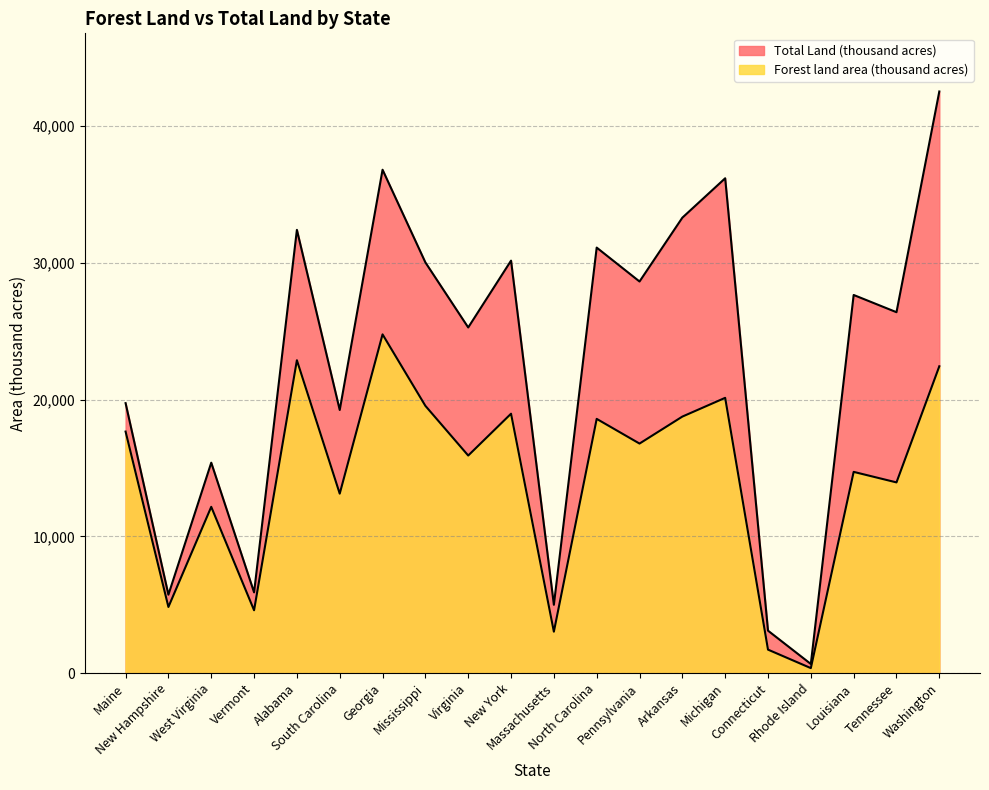

Rank the series at Rhode Island from lowest to highest value.

Forest land area (thousand acres), Total Land (thousand acres)